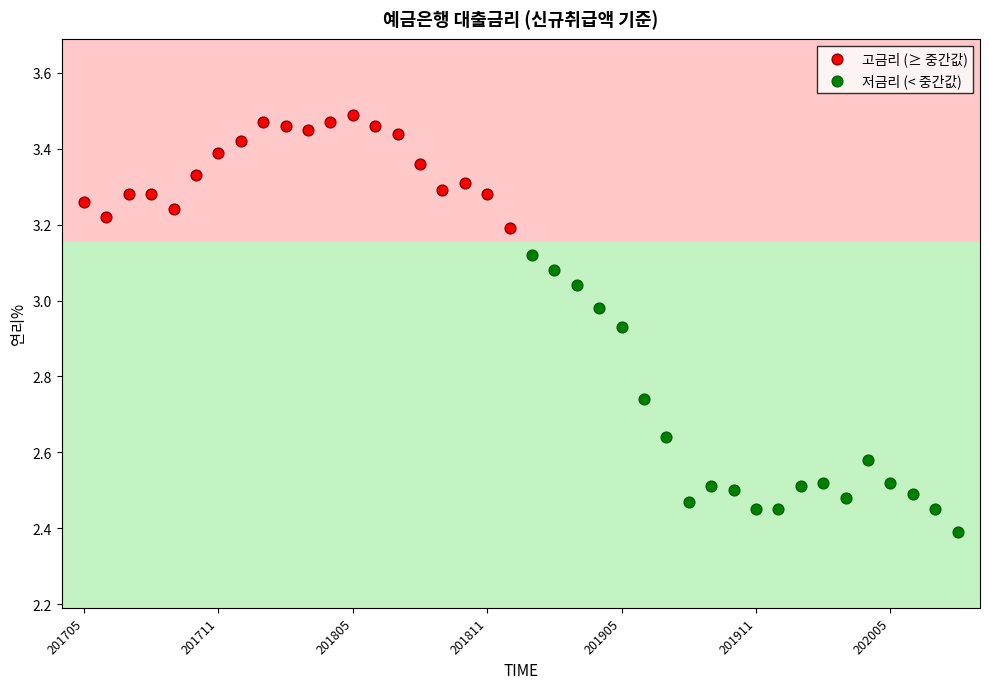

Which series reaches the maximum Y coordinate?

고금리 (≥ 중간값)